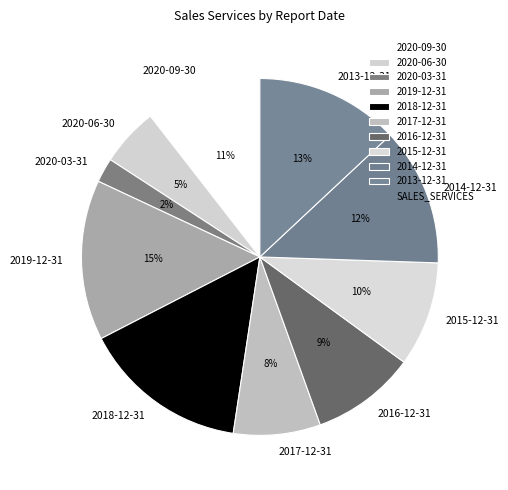

To the nearest percent, what portion does 2014-12-31 represent?

12%